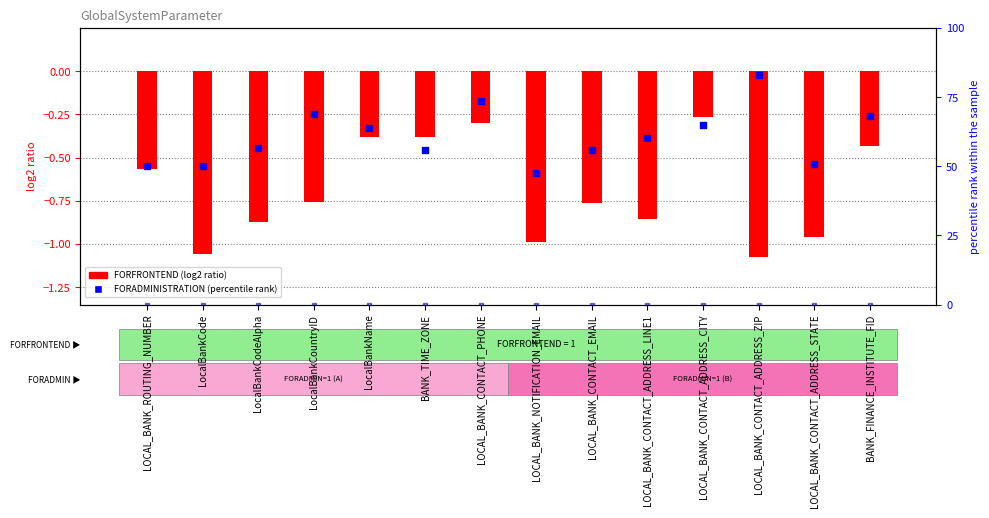

At which category is the sum across all series the highest?

LOCAL_BANK_CONTACT_ADDRESS_ZIP